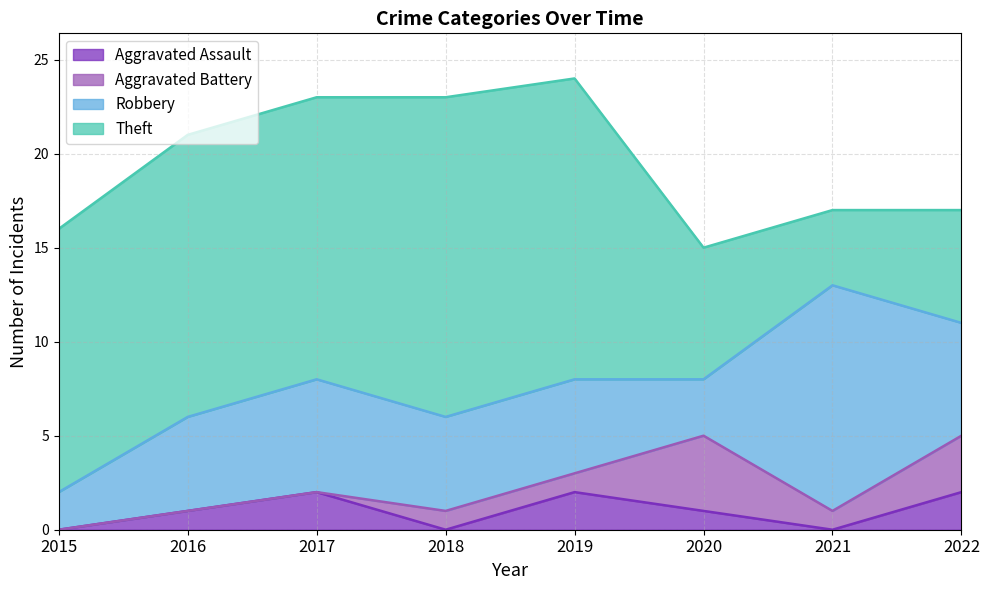

How many positive values does the Aggravated Assault series have?

5